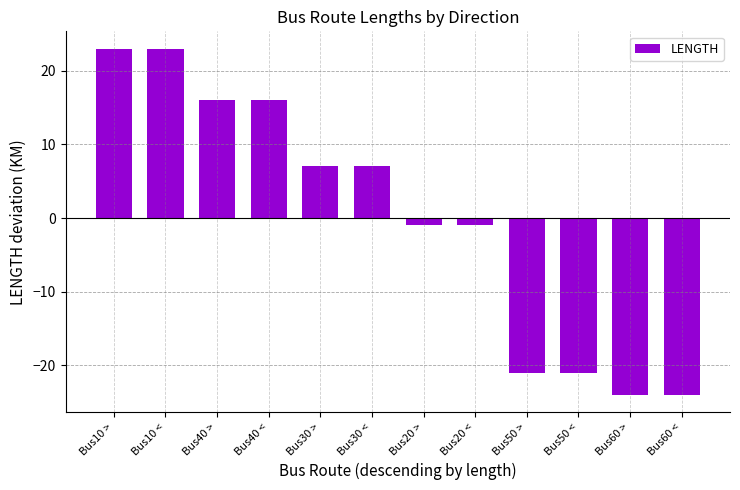

What is the greatest value displayed?

23